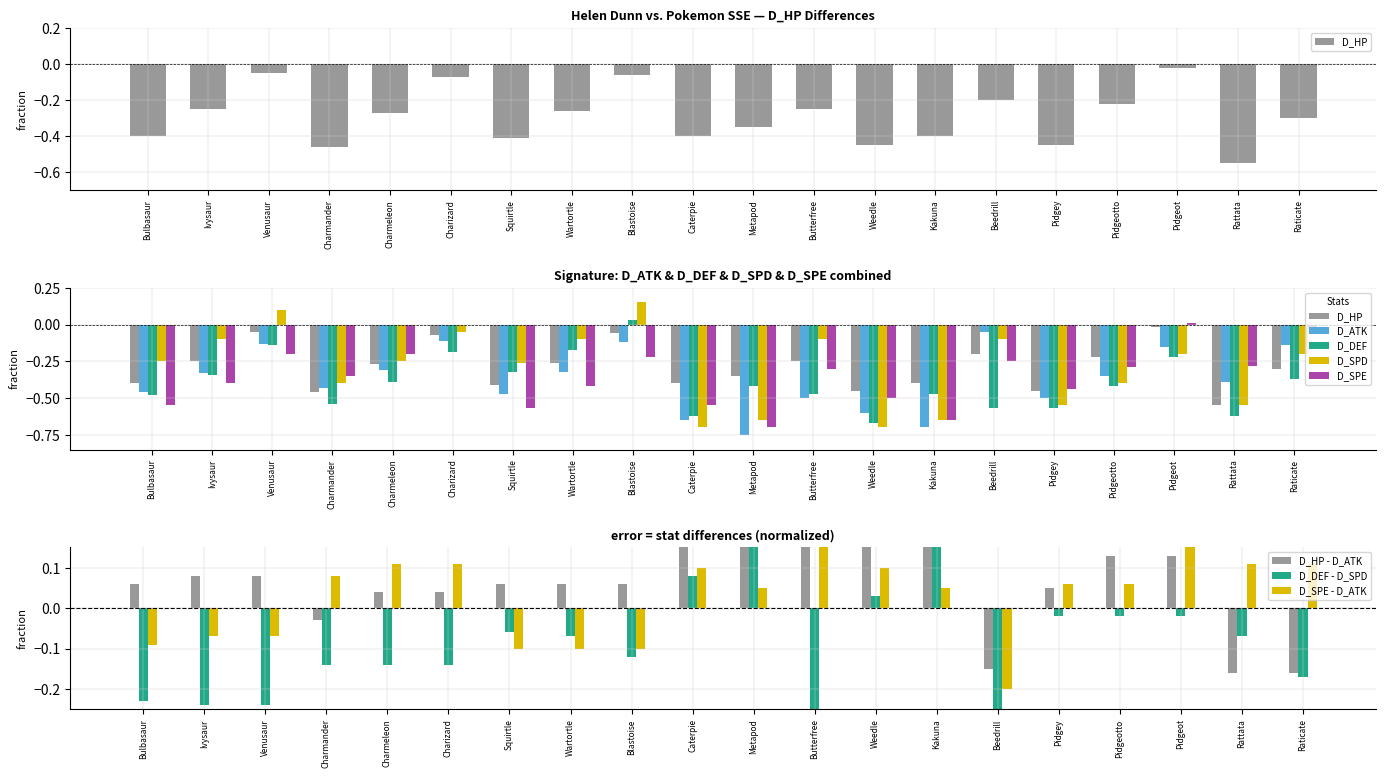

Is the value of D_SPE at Pidgeot greater than the value of D_ATK at Raticate?

Yes